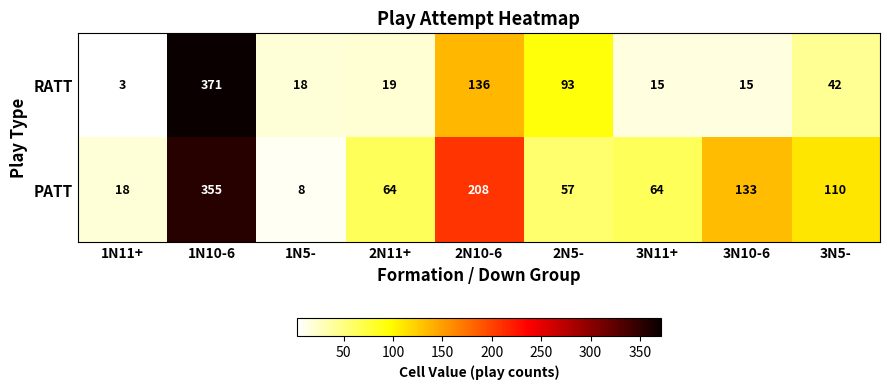

Which series has the largest total across all categories?

PATT